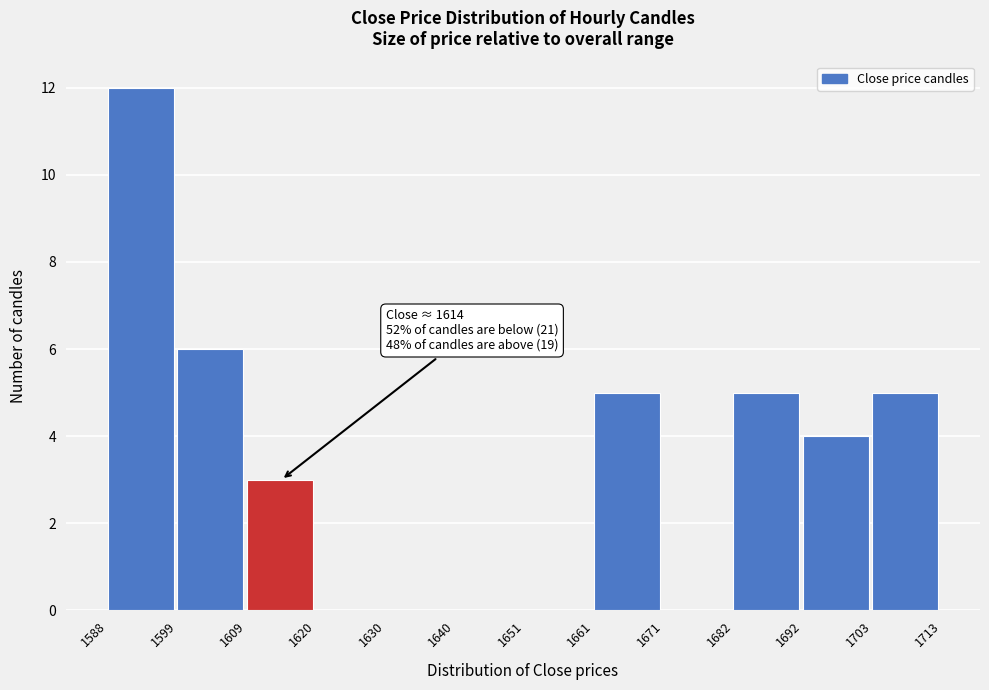

Which range on the x-axis has the tallest bar?

1588 to 1599